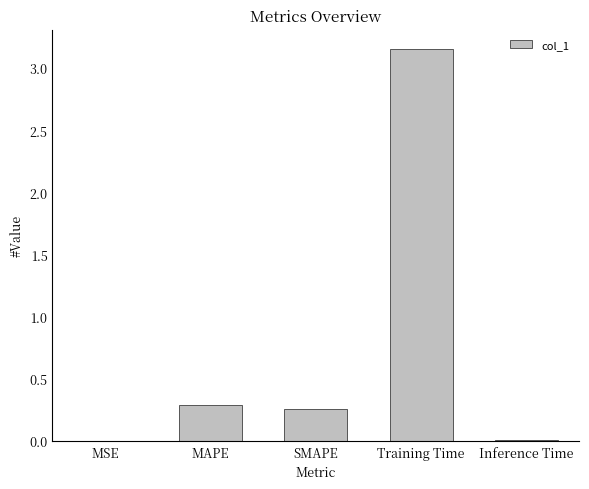

What is the sum of all values?

3.7